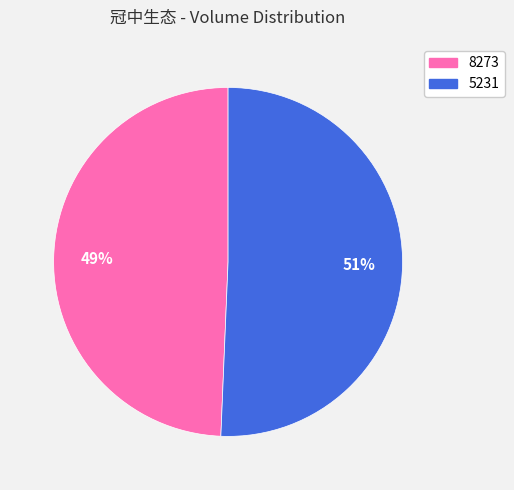

Between 8273 and 5231, which is larger?

5231